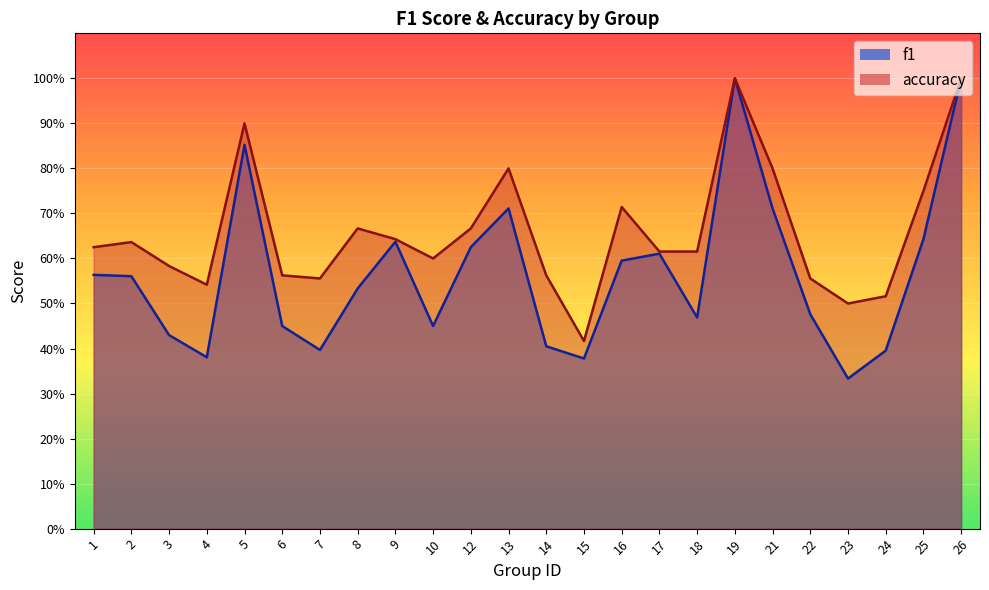

What is the difference between the maximum and minimum values in the accuracy series?

0.6